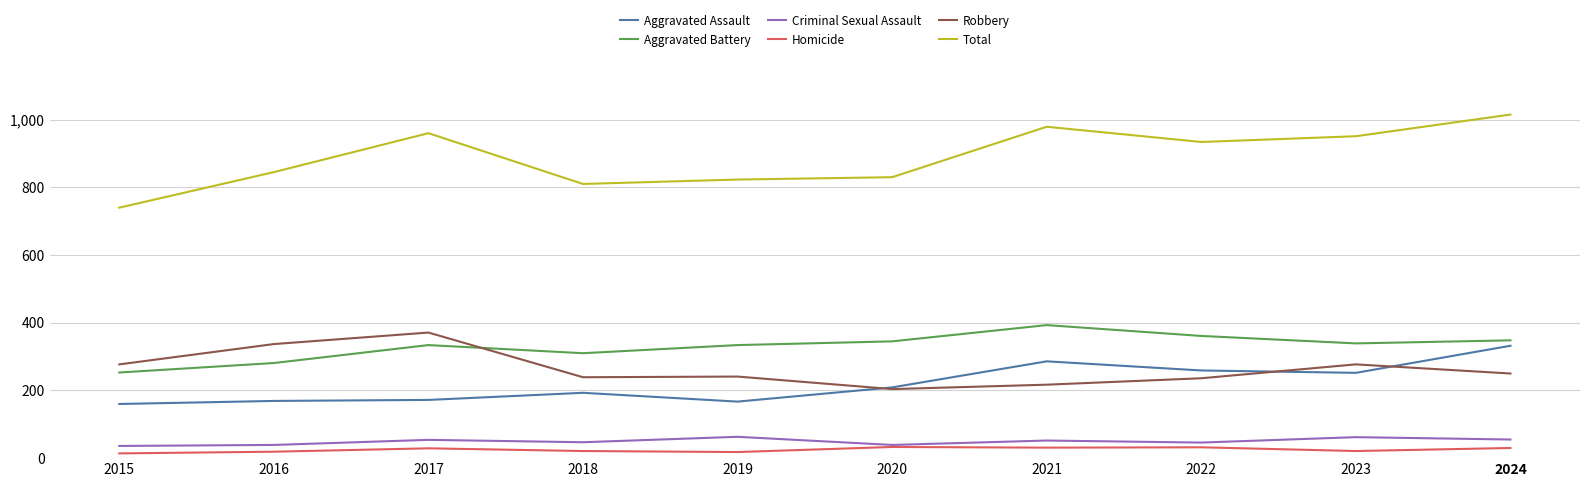

Which category has the highest value across all series?

2024